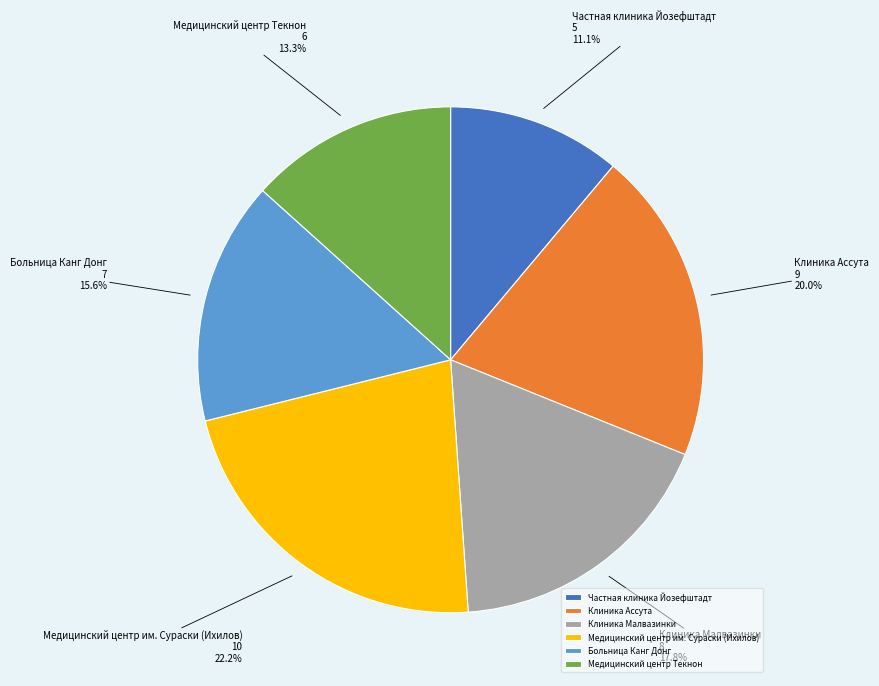

Does any single category account for the majority?

No